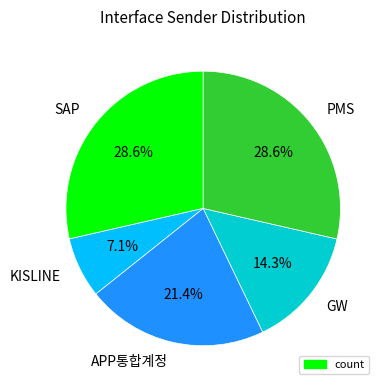

How many segments does this pie chart have?

5